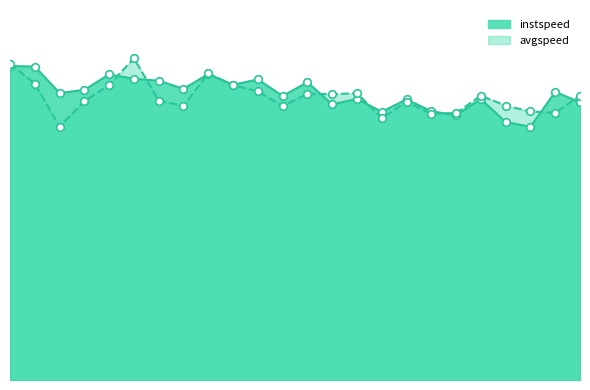

Which series has the widest spread of Y values?

avgspeed